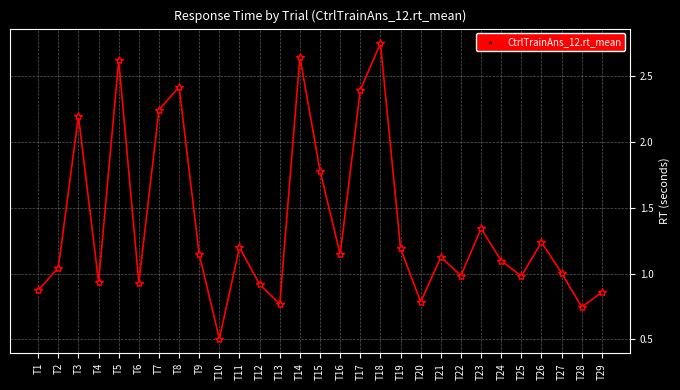

Between T13 and T9, which is larger?

T9